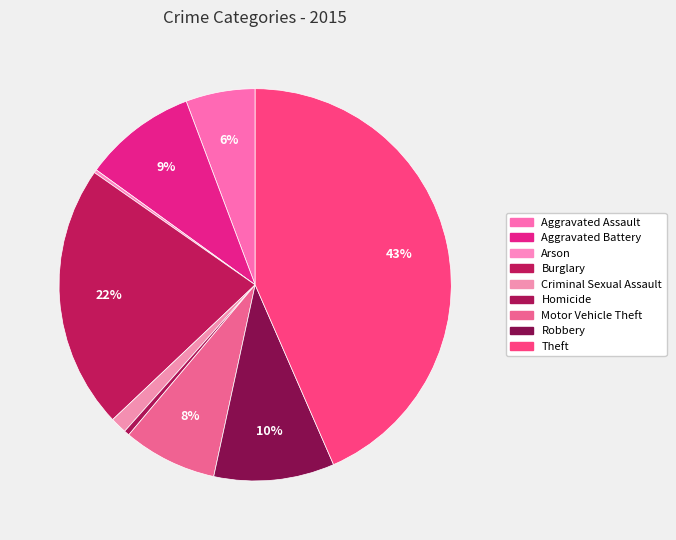

Does Motor Vehicle Theft represent more than half of the total?

No